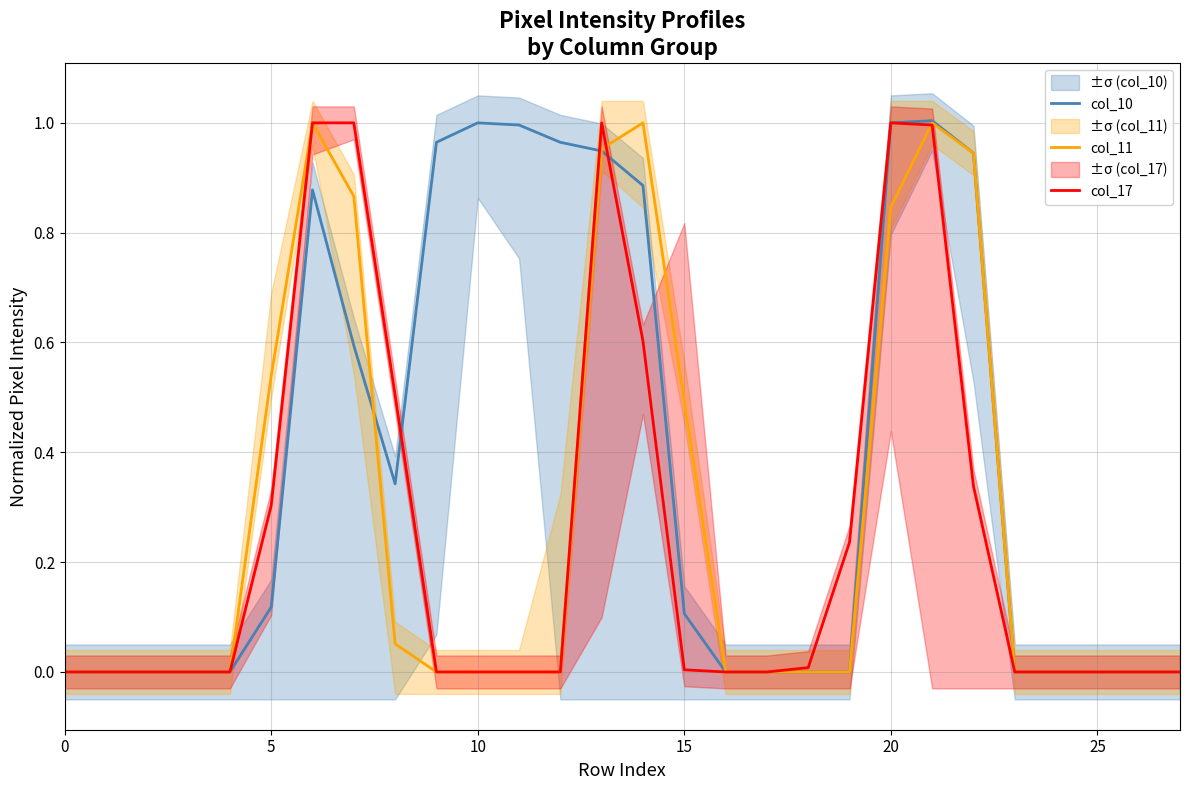

The value of col_17 at 14 is 0.6. True or false?

True